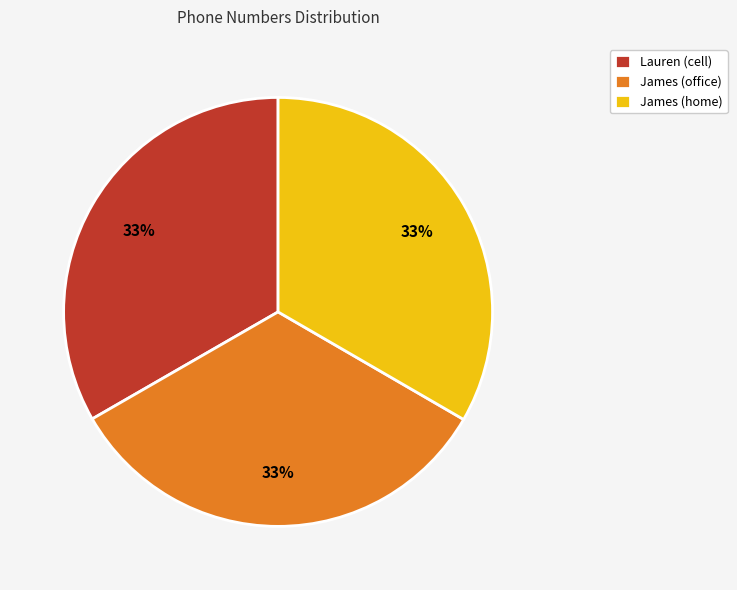

Does any single category account for the majority?

No